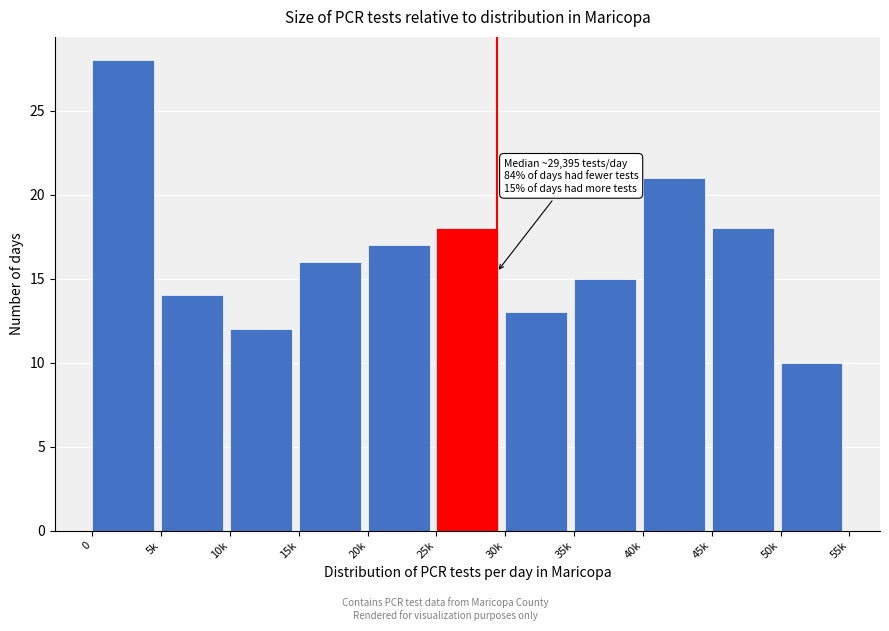

Reading right to left, transcribe all the data shown in this chart.

50k=10	45k=18	40k=21	35k=15	30k=13	25k=18	20k=17	15k=16	10k=12	5k=14	0=28